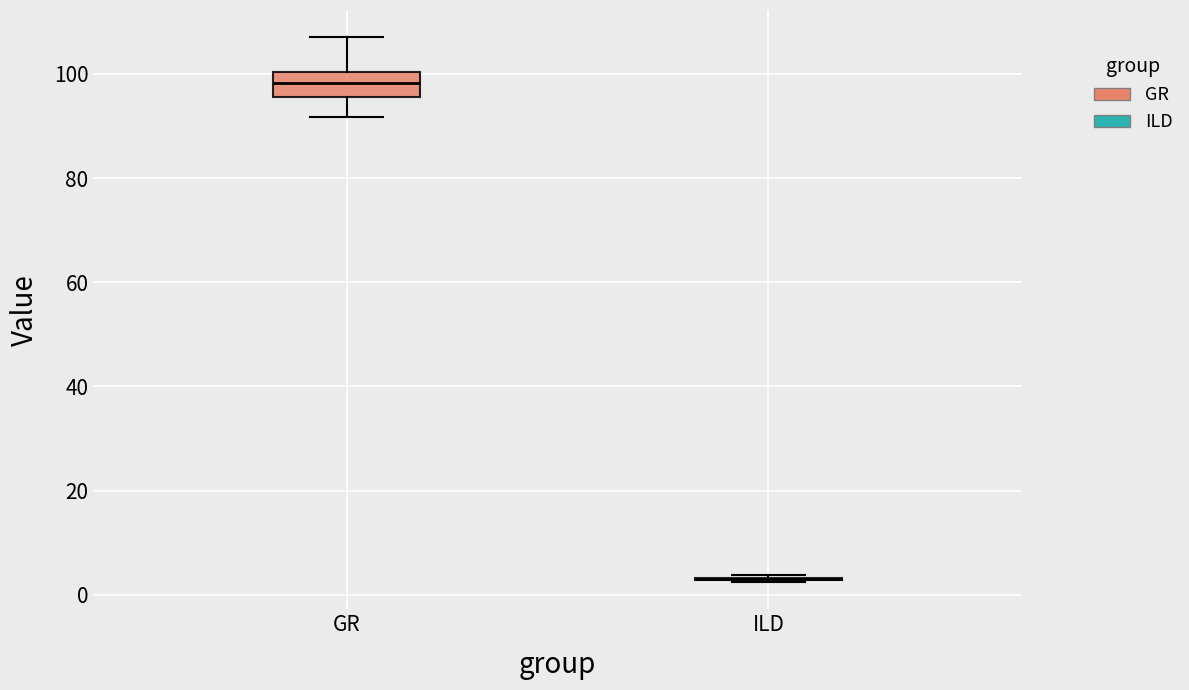

Reading left to right, transcribe this box plot: for each box, give where its median line is, the range the box spans, and where its two whiskers end, as read against the y-axis. The values are not printed on the chart, so give them approximately, as read against the axis.

GR: median 98, box 96 to 100, whiskers 92 to 108
ILD: box collapsed to a line at 2, whiskers 2 to 4